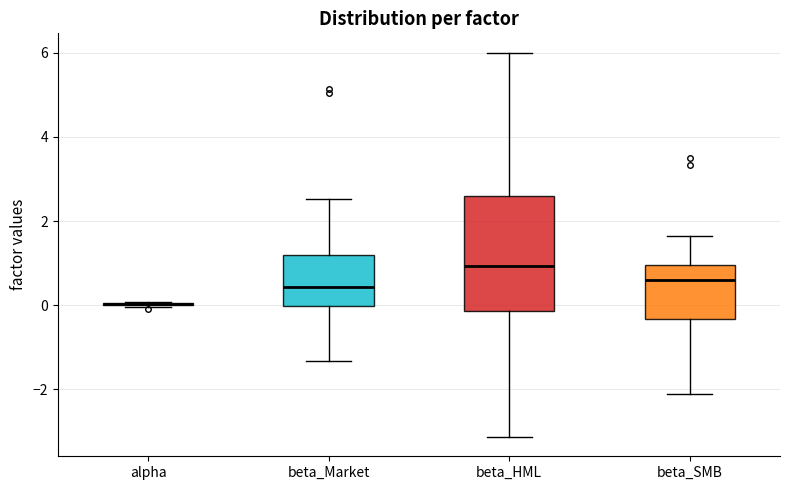

Reading left to right, read every box against the y-axis: the position of its median line, the range the box covers, and the ends of its whiskers. The values are not printed on the chart, so give them approximately, as read against the axis.

alpha: box collapsed to a line at 0.0, whiskers 0.0 to 0.0
beta_Market: median 0.4, box 0.0 to 1.2, whiskers -1.4 to 2.6
beta_HML: median 1.0, box -0.2 to 2.6, whiskers -3.2 to 6.0
beta_SMB: median 0.6, box -0.4 to 1.0, whiskers -2.2 to 1.6